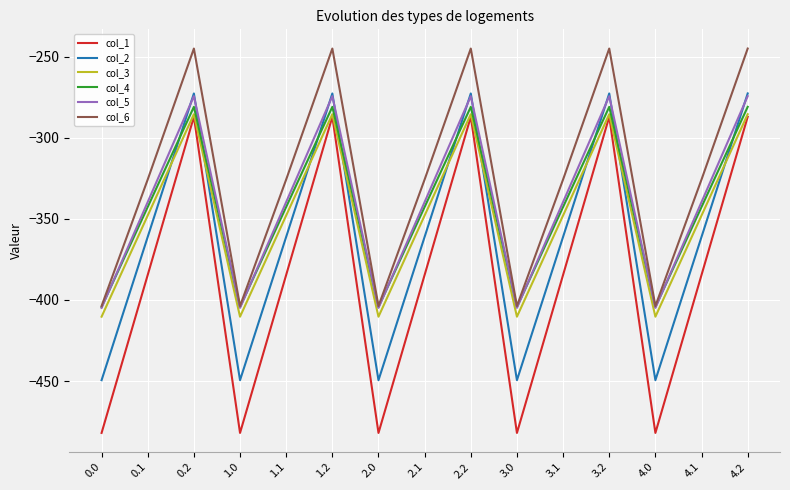

True or false: col_3 and col_6 cross at least once.

False